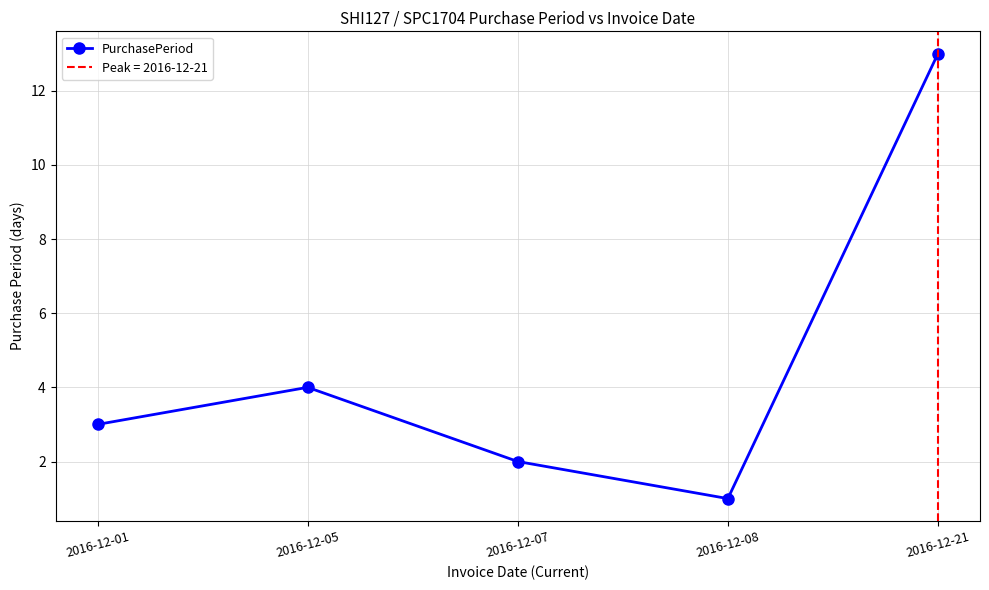

Where is the first local maximum?

2016-12-05